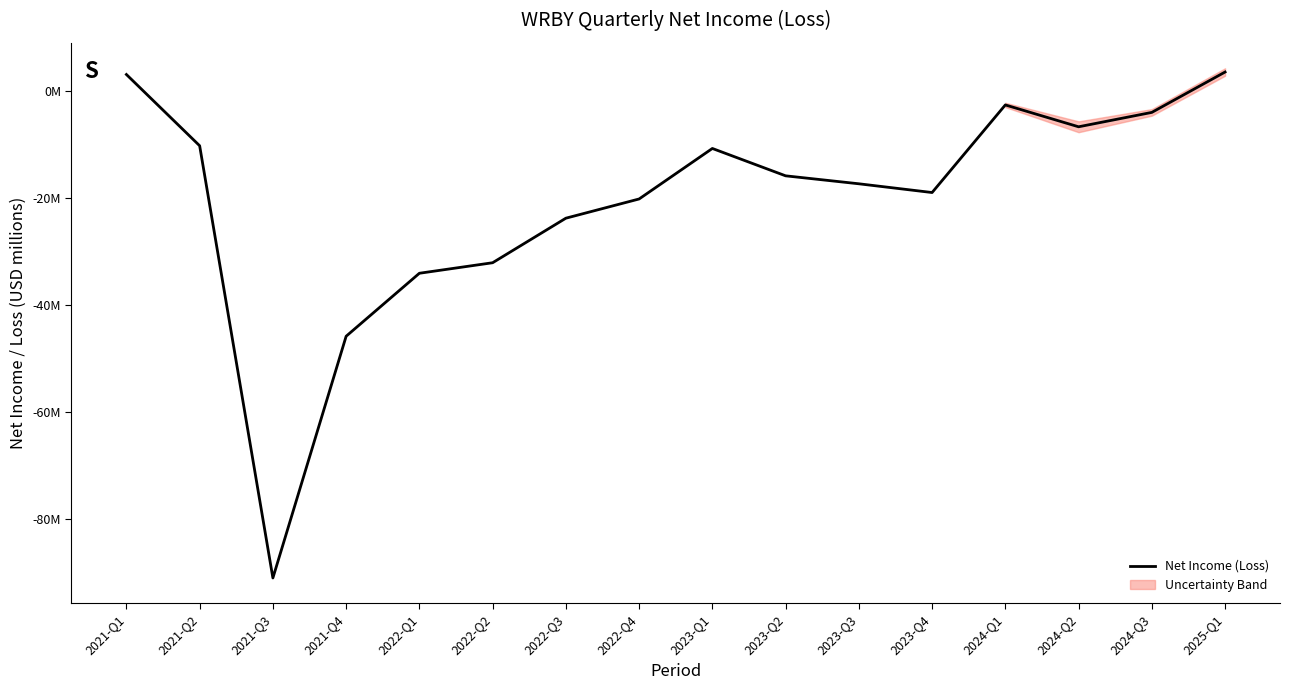

At which category does the chart reach its peak across all series?

2025-Q1